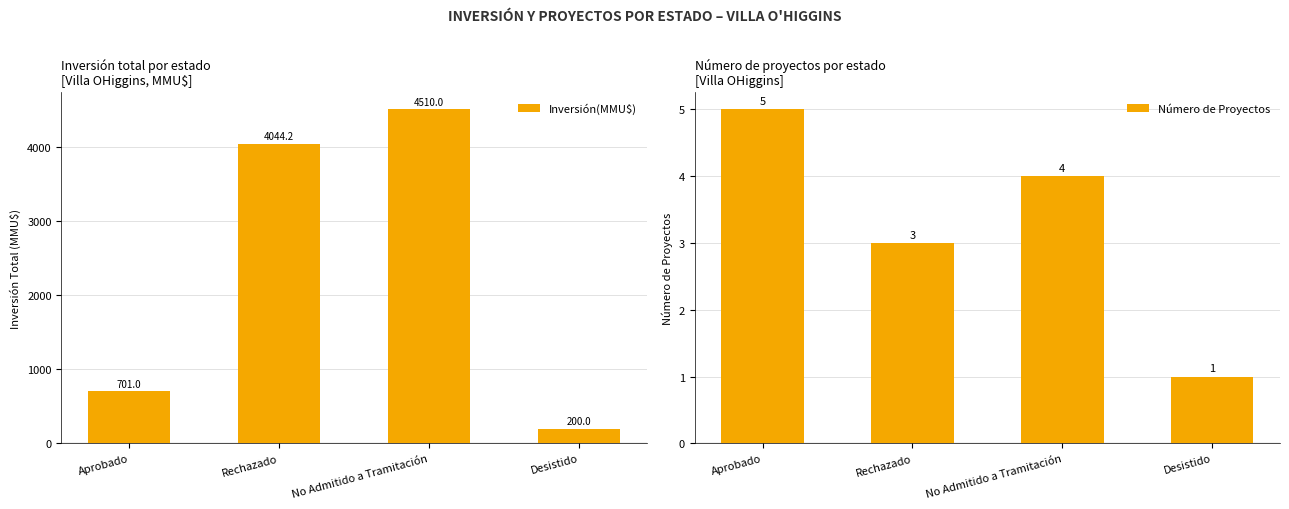

Which series has the largest range (max minus min)?

Inversión(MMU$)